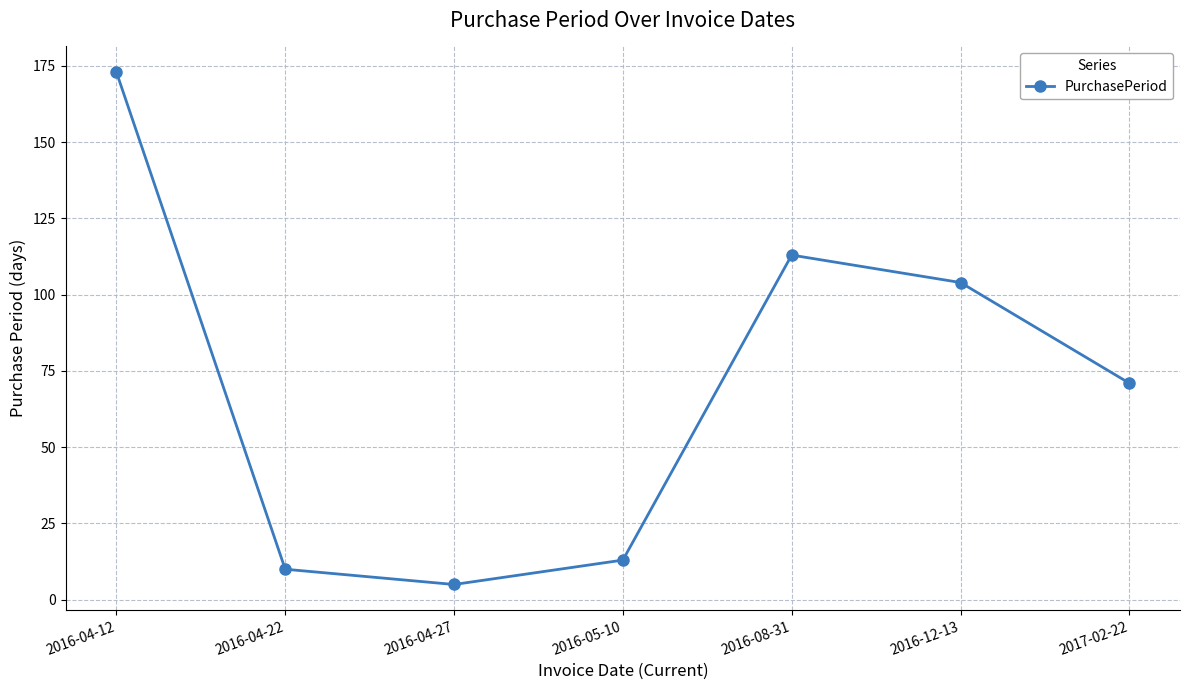

Does the chart display data point markers on the line(s)?

Yes